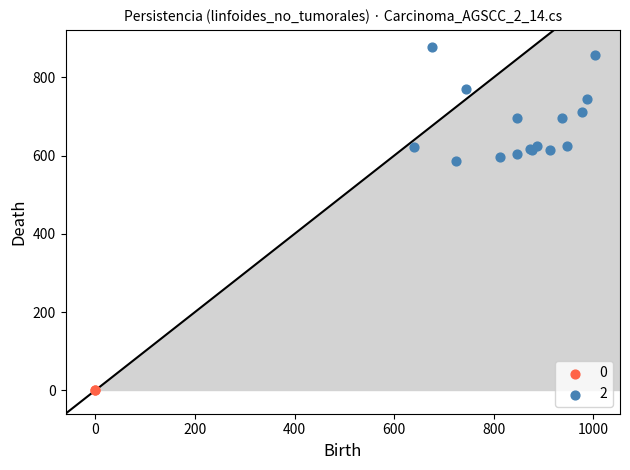

Which series reaches the minimum Y coordinate?

0